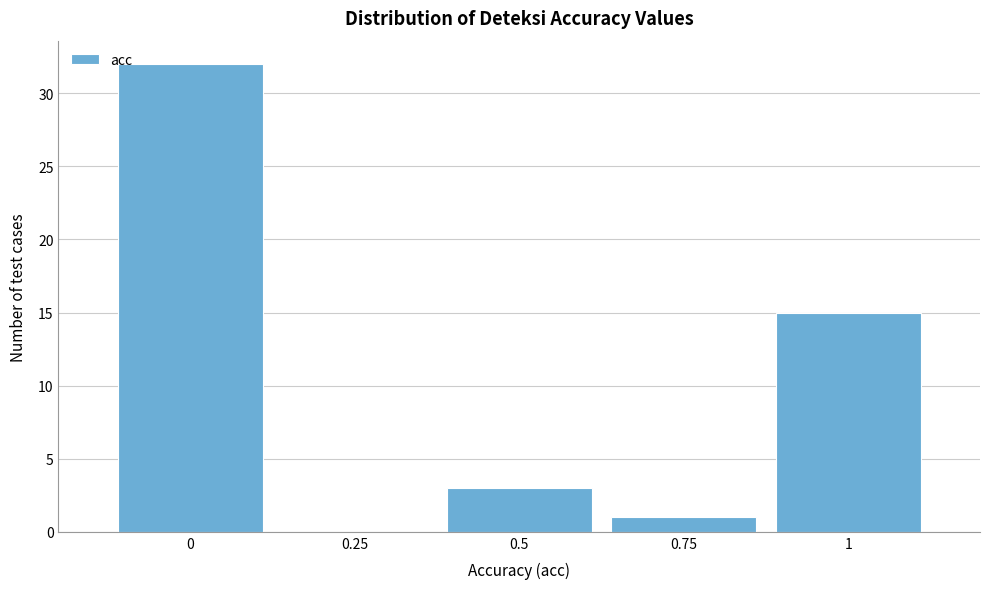

Reading left to right, transcribe this chart: for each bar, give the range it covers on the x-axis and its height. Neither the bar edges nor the heights are printed on the chart, so give them approximately, as read against the axes.

-0.125 to 0.125: 32
0.125 to 0.375: 0
0.375 to 0.625: 3
0.625 to 0.875: 1
0.875 to 1.125: 15